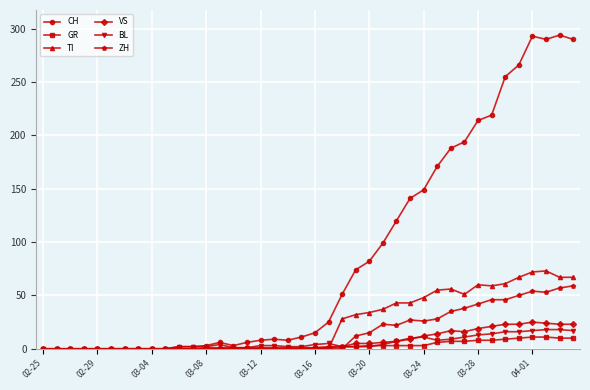

Which series has the largest range (max minus min)?

CH